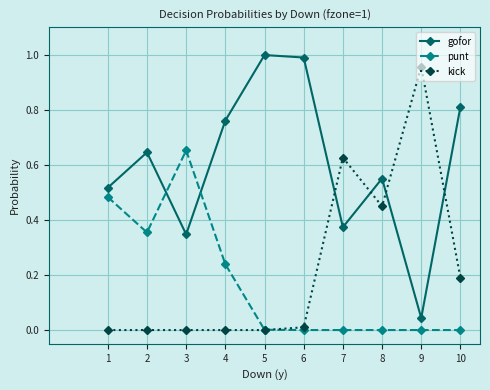

True or false: gofor has more than 0 interior local peaks.

True